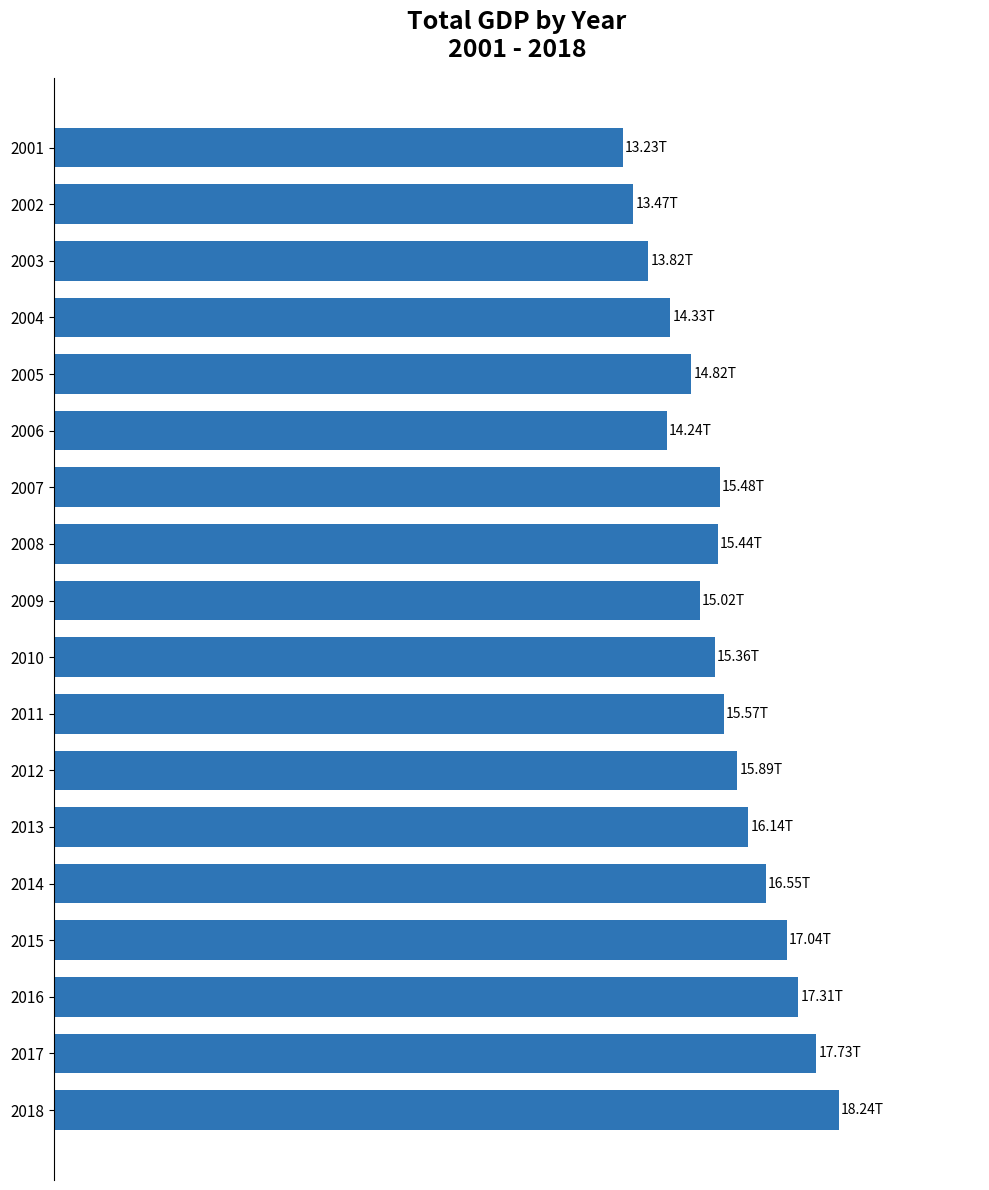

Are the bars horizontal?

Yes